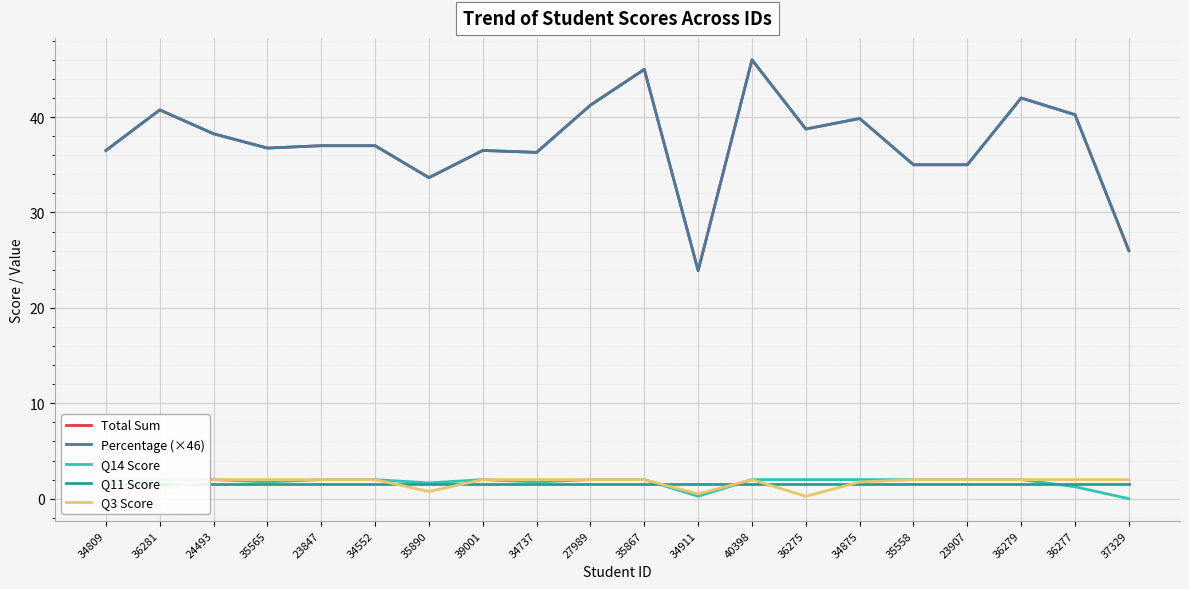

Reading left to right, transcribe all the data shown in this chart.

Total Sum: 34809=36.5	36281=40.8	24493=38.2	35565=36.8	23847=37.0	34552=37.0	35890=33.6	39001=36.5	34737=36.3	27989=41.2	35867=45.0	34911=23.9	40398=46.0	36275=38.8	34875=39.9	35558=35.0	23907=35.0	36279=42.0	36277=40.2	37329=26.0
Percentage (×46): 34809=36.5	36281=40.8	24493=38.2	35565=36.7	23847=37.0	34552=37.0	35890=33.6	39001=36.5	34737=36.3	27989=41.2	35867=45.0	34911=23.9	40398=46.0	36275=38.8	34875=39.8	35558=35.0	23907=35.0	36279=42.0	36277=40.2	37329=26.0
Q14 Score: 34809=2.0	36281=2.0	24493=2.0	35565=1.8	23847=2.0	34552=2.0	35890=1.6	39001=2.0	34737=1.8	27989=2.0	35867=2.0	34911=0.2	40398=2.0	36275=2.0	34875=2.0	35558=2.0	23907=2.0	36279=2.0	36277=1.2	37329=0.0
Q11 Score: 34809=1.5	36281=1.5	24493=1.5	35565=1.5	23847=1.5	34552=1.5	35890=1.5	39001=1.5	34737=1.5	27989=1.5	35867=1.5	34911=1.5	40398=1.5	36275=1.5	34875=1.5	35558=1.5	23907=1.5	36279=1.5	36277=1.5	37329=1.5
Q3 Score: 34809=1.0	36281=1.0	24493=2.0	35565=2.0	23847=2.0	34552=2.0	35890=0.8	39001=2.0	34737=2.0	27989=2.0	35867=2.0	34911=0.5	40398=2.0	36275=0.2	34875=1.8	35558=2.0	23907=2.0	36279=2.0	36277=2.0	37329=2.0